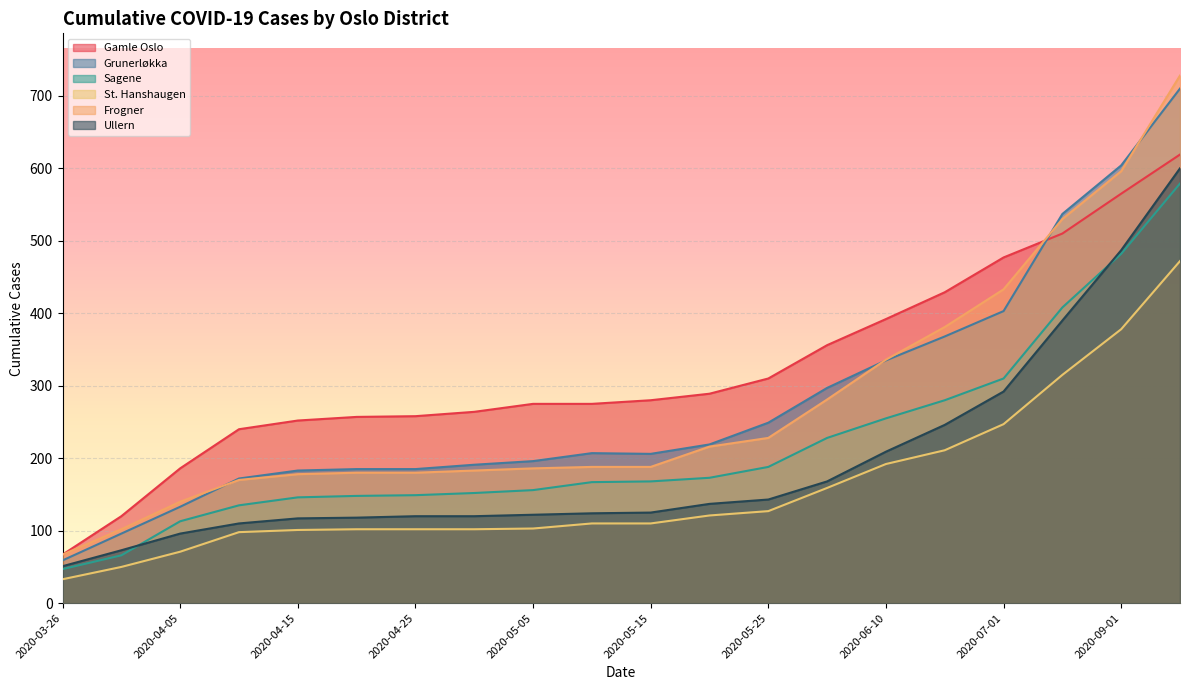

What is the maximum value for Gamle Oslo?

619